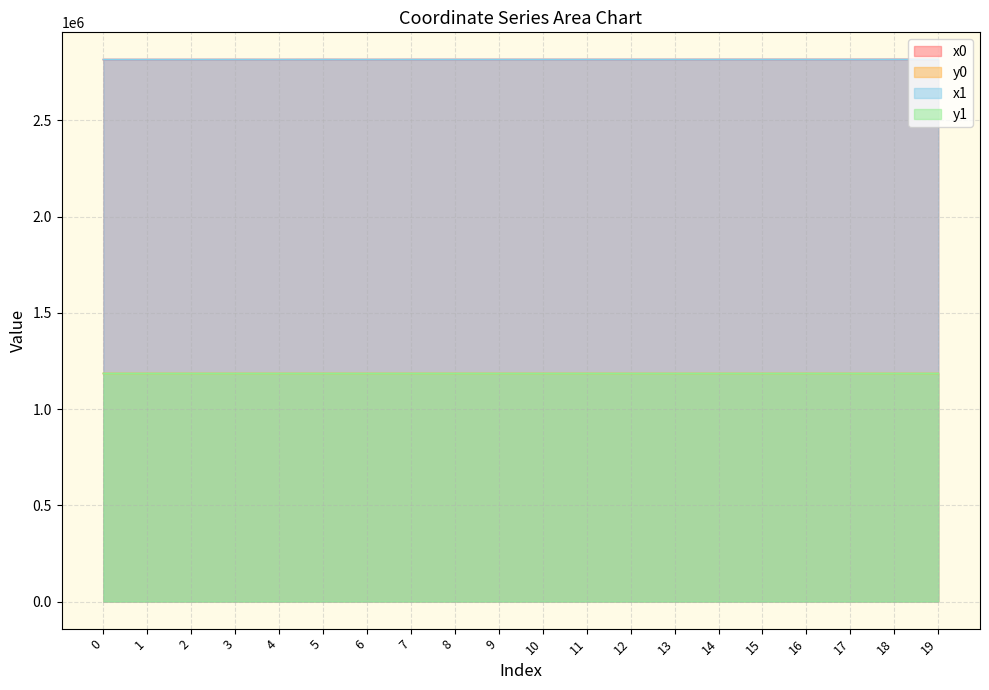

How many series are shown in this chart?

4